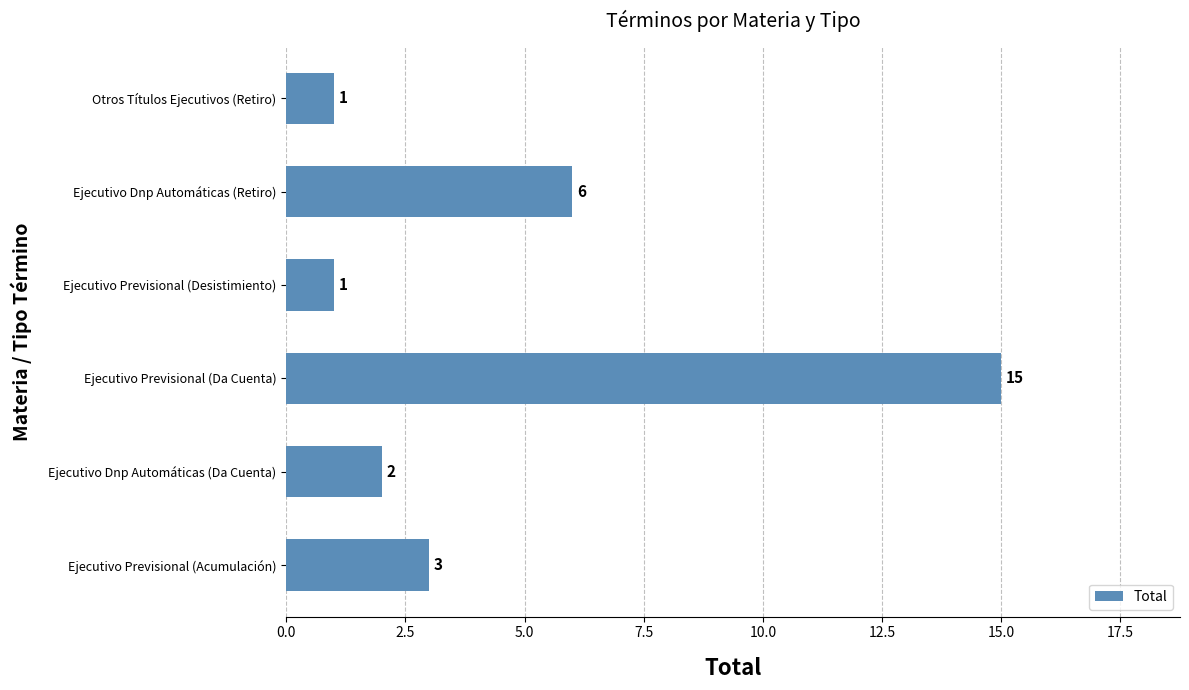

What is the greatest value displayed?

15